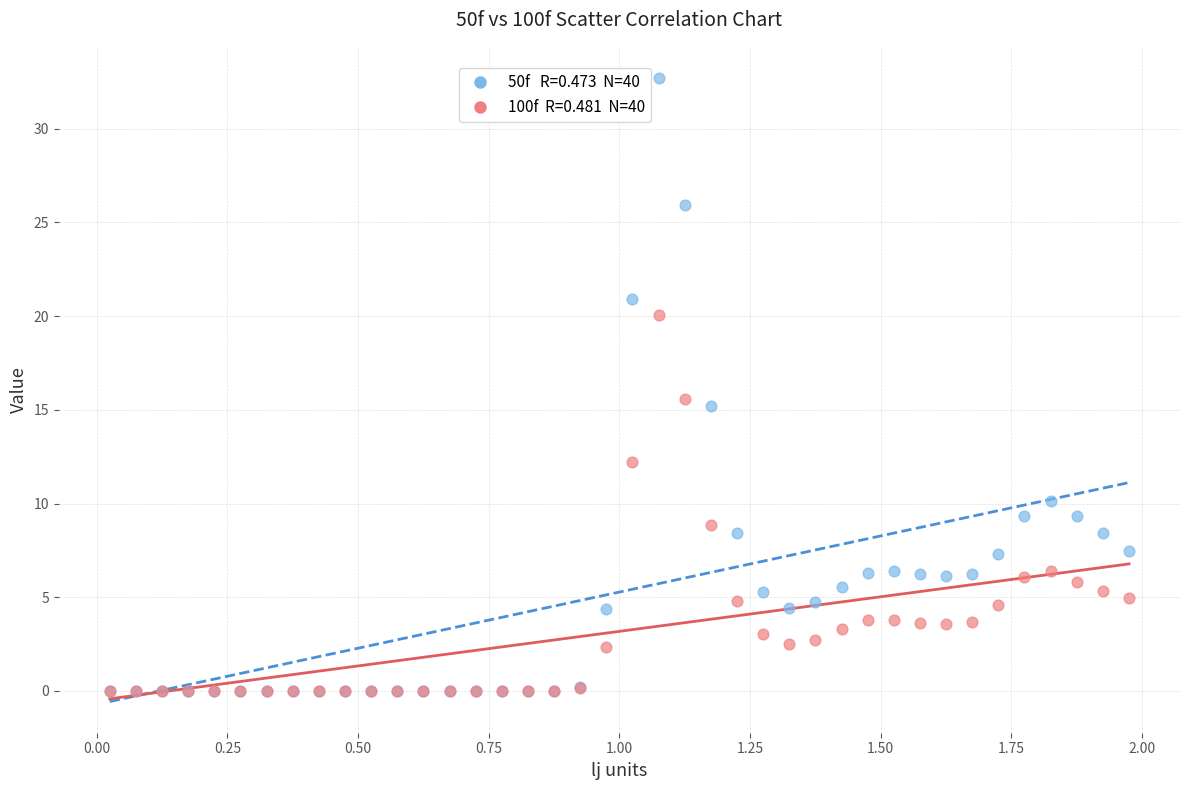

Across all series, what Y value is closest to 16?

15.6